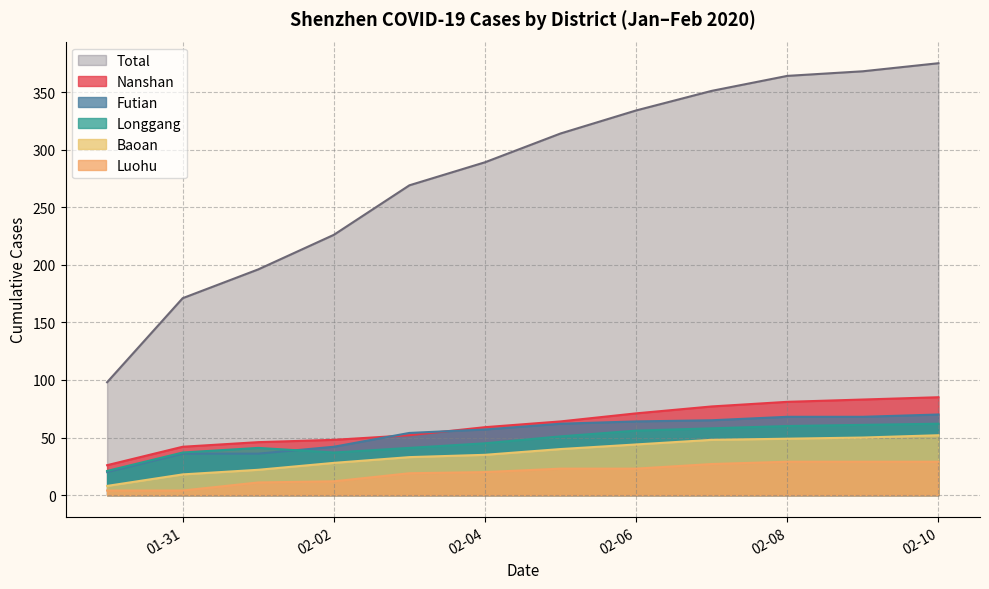

What is the lowest value of the Longgang series?

21